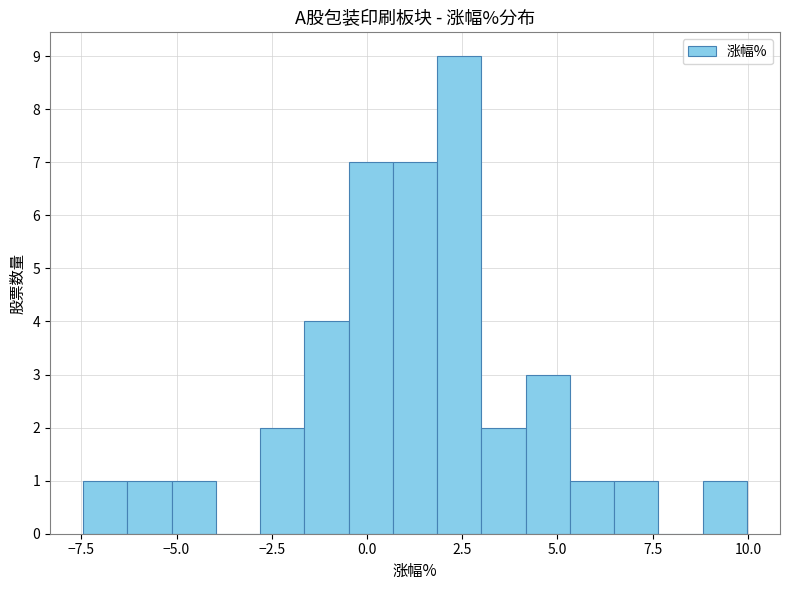

Around what value on the x-axis is the tallest bar? Give the approximate position of its centre, as read against the axis.

2.5